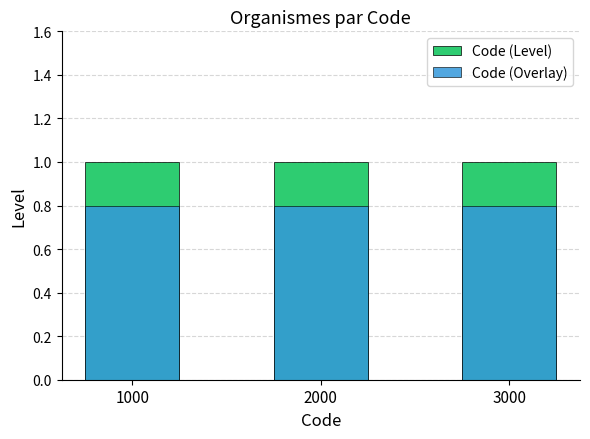

What is the approximate value of Code (Overlay) at 2000?

0.8